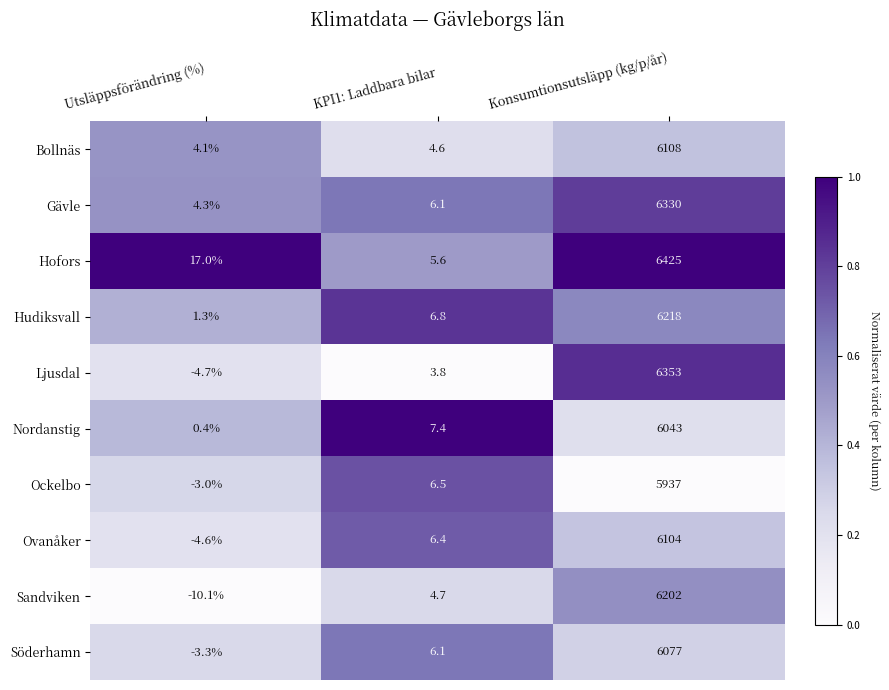

At which category is the sum across all series the highest?

Konsumtionsutsläpp (kg/p/år)